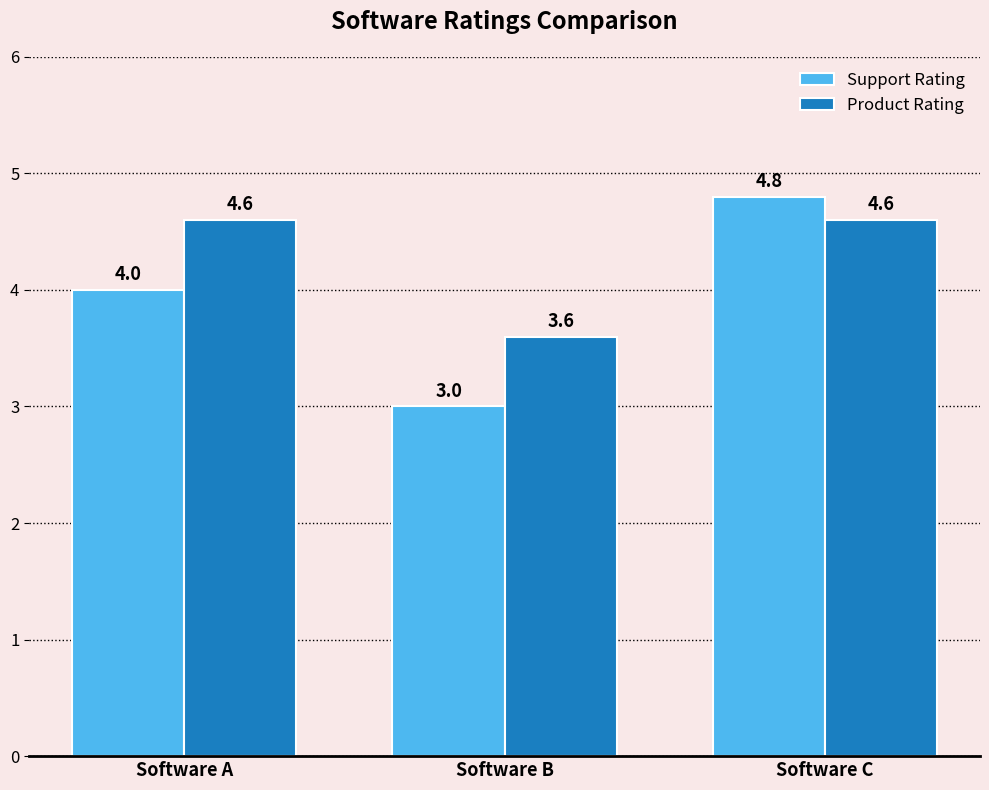

Where does the Product Rating series first go above 4?

Software A